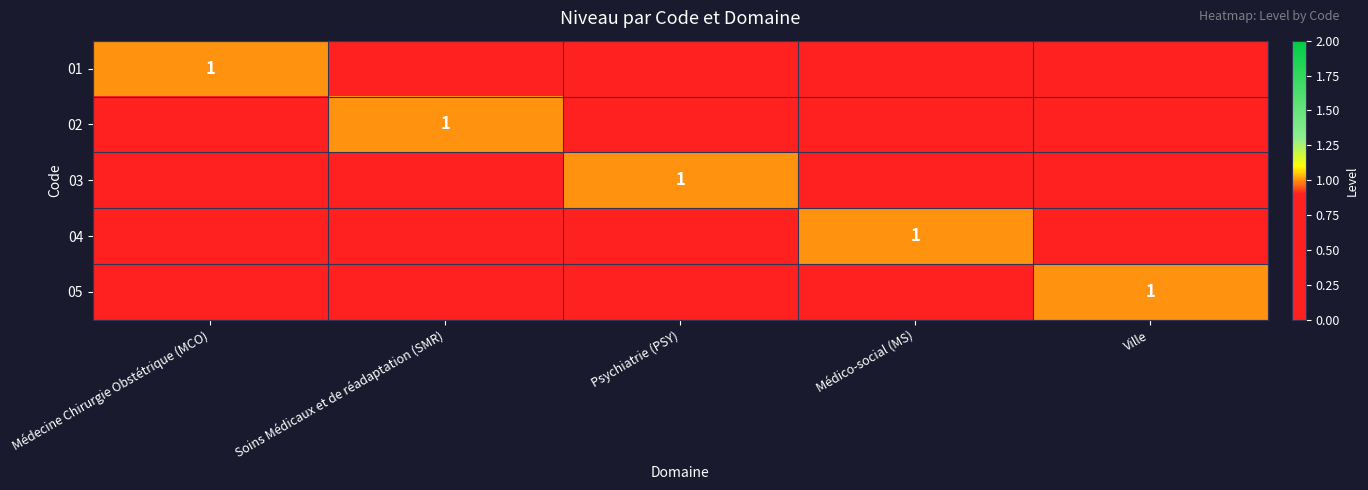

Which category has the highest value in the 03 series?

Psychiatrie (PSY)